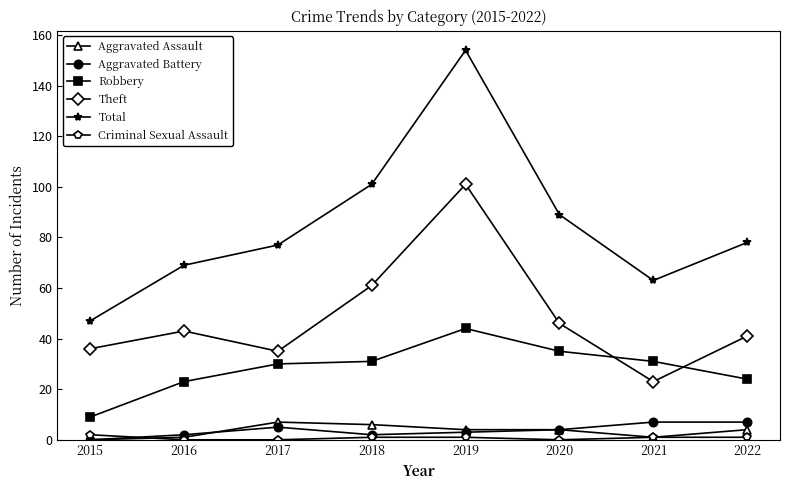

What is the maximum value for Aggravated Battery?

7